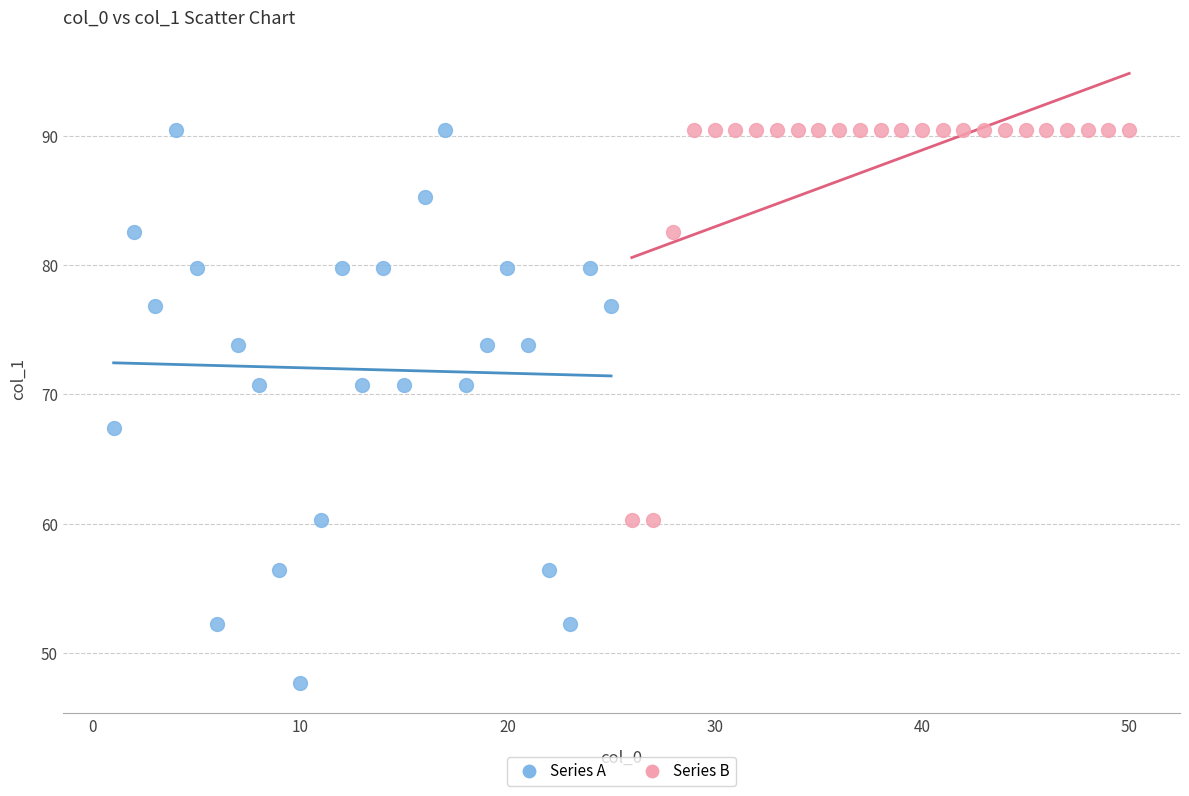

Which series has the widest spread of Y values?

Series A